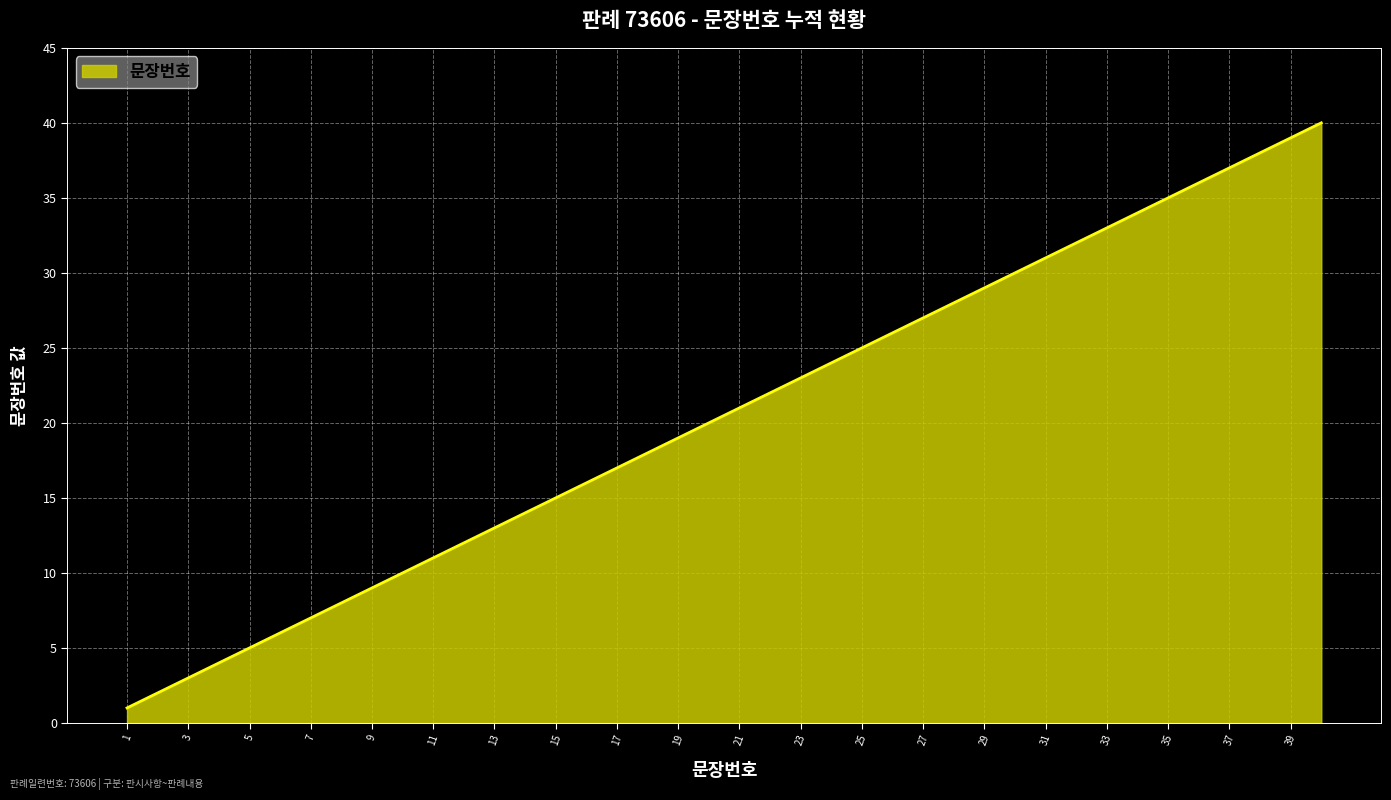

What is the greatest value displayed?

40